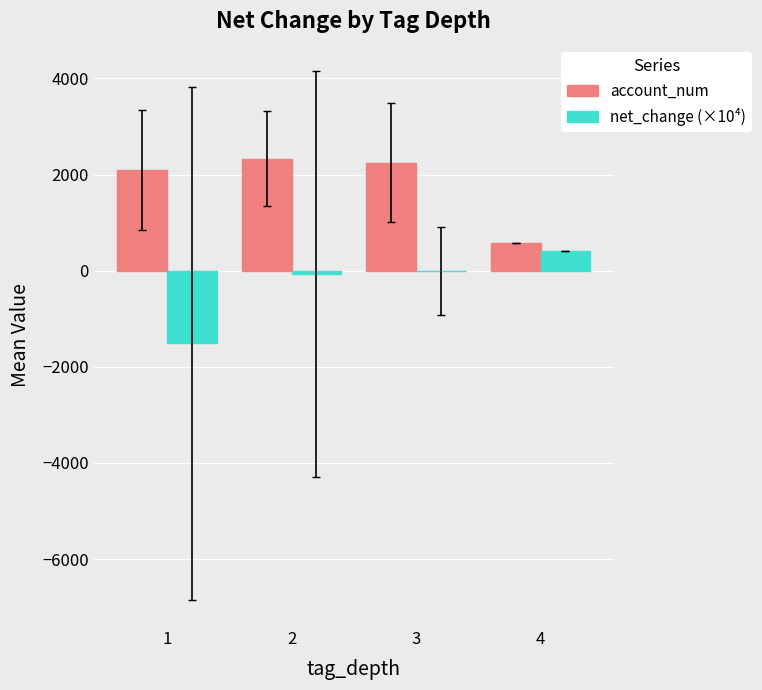

Are the bars grouped side by side (vs. stacked)?

Yes